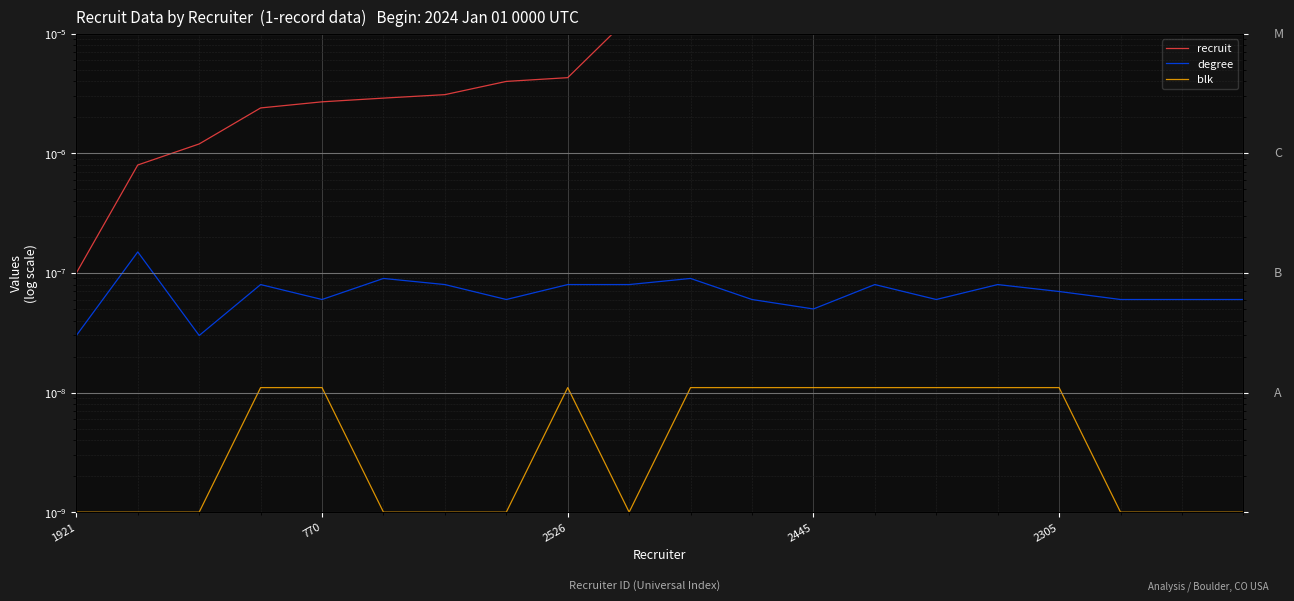

How many lines are shown in the chart?

3